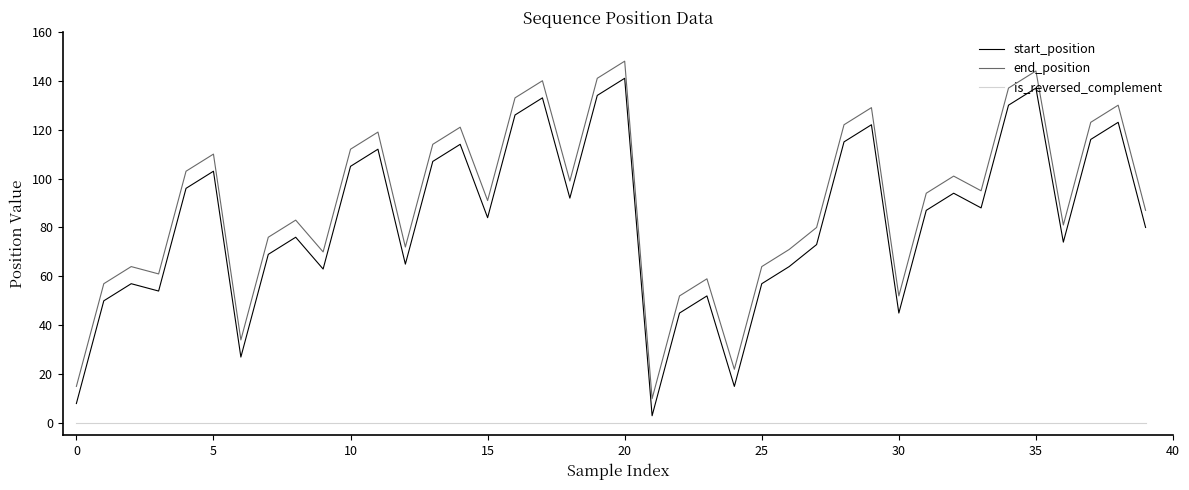

What is the maximum value for start_position?

141